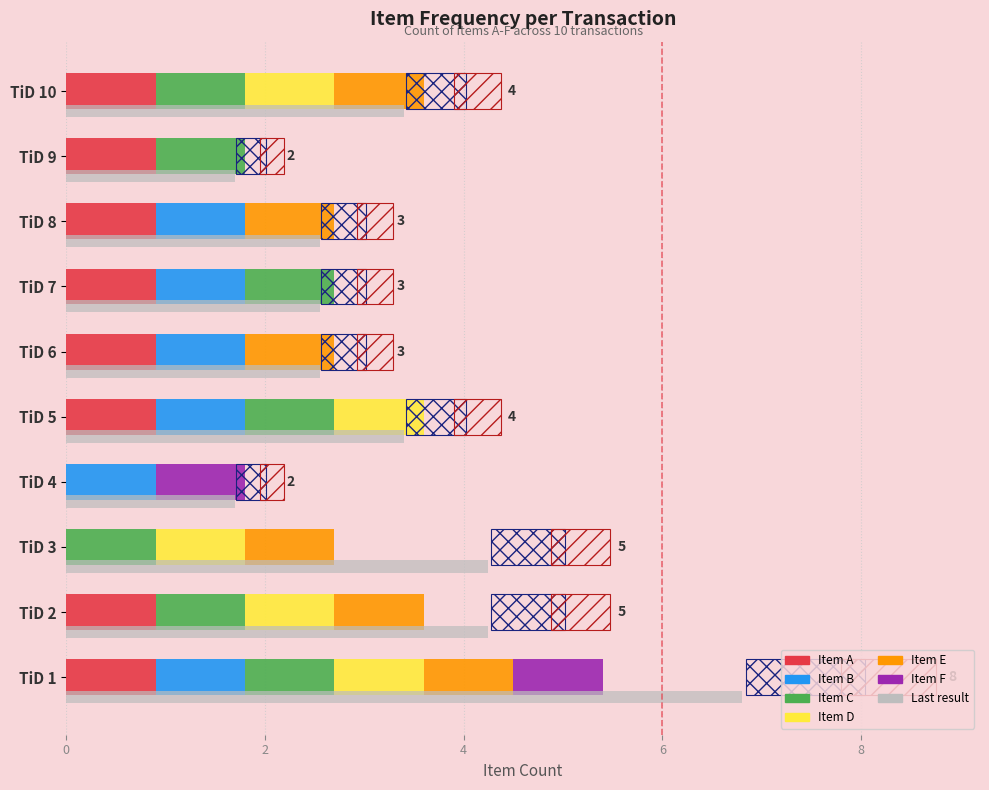

What is the label of the 4th bar from the right?

6